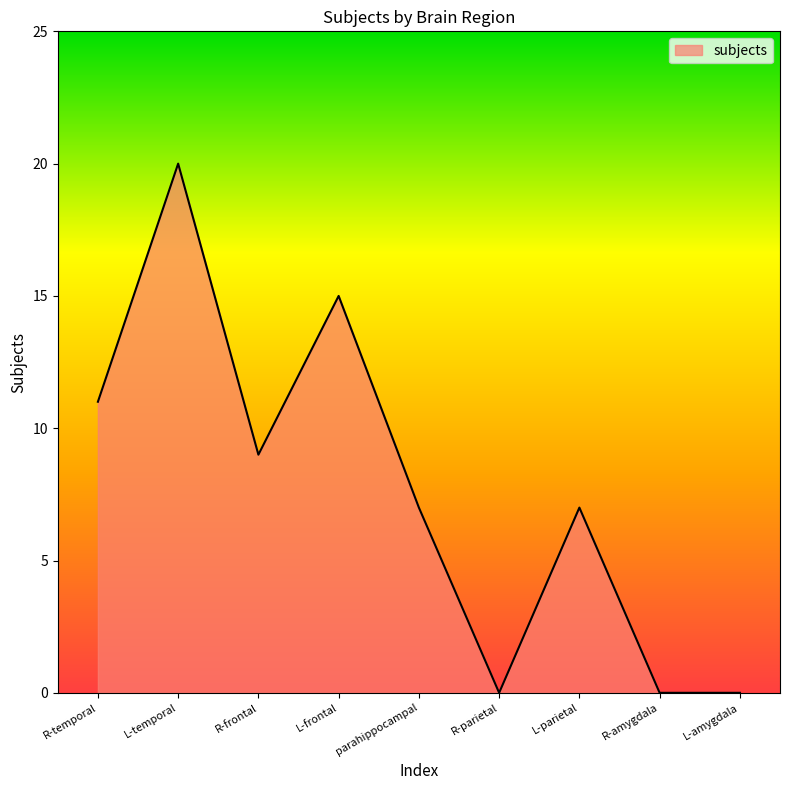

What is the change in value from L-temporal to R-frontal?

-11